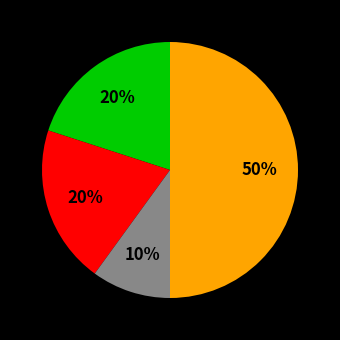

To the nearest percent, what is the average slice percentage?

25%